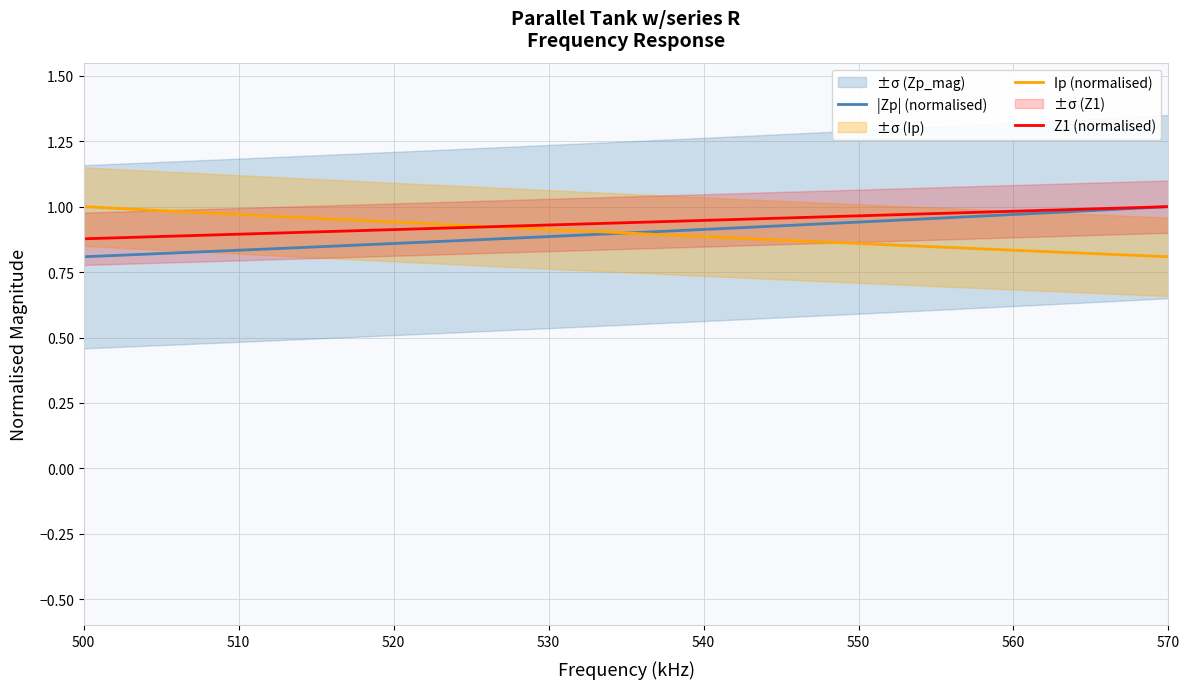

After their last crossing, which series has the higher values: Z1 (normalised) or Ip (normalised)?

Z1 (normalised)